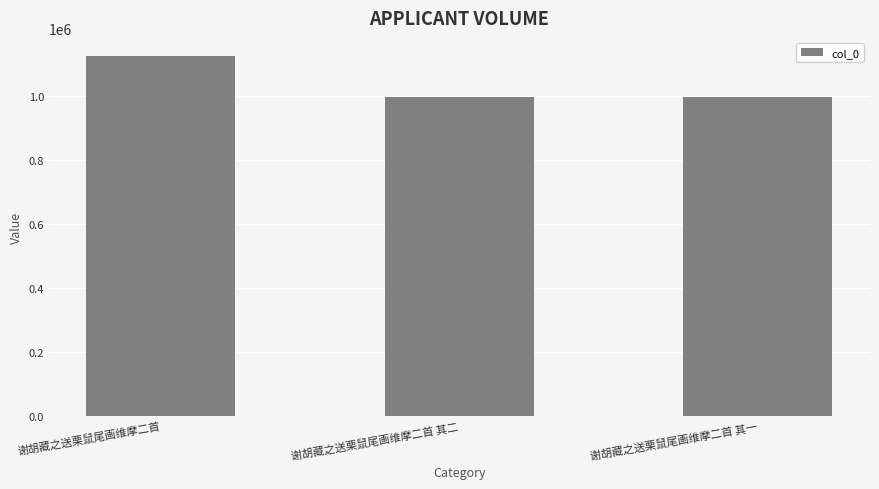

Does the chart contain any negative values?

No